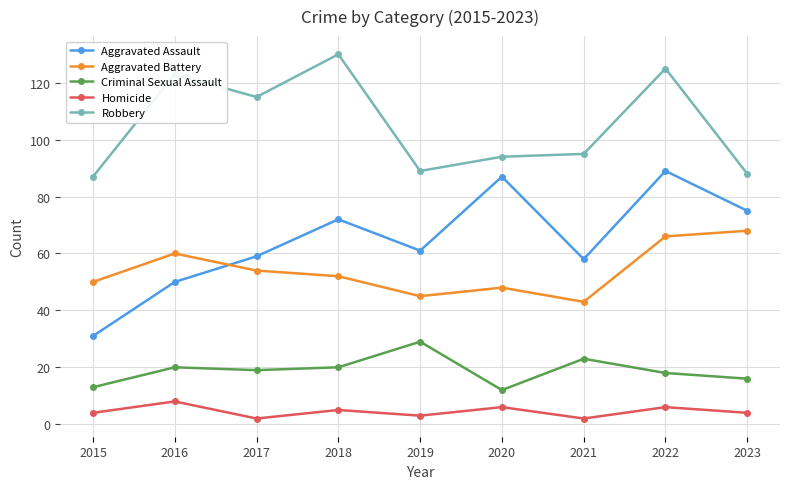

True or false: Criminal Sexual Assault has a value of 8 at 2015.

False